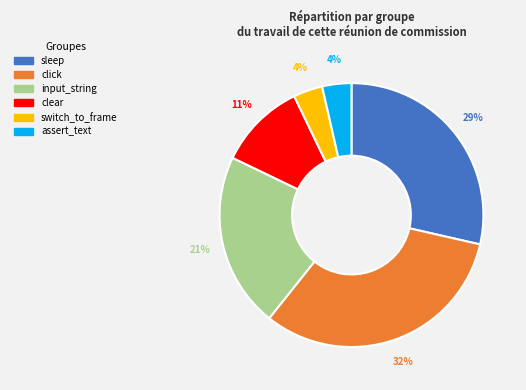

Which category has the biggest portion of the pie?

click